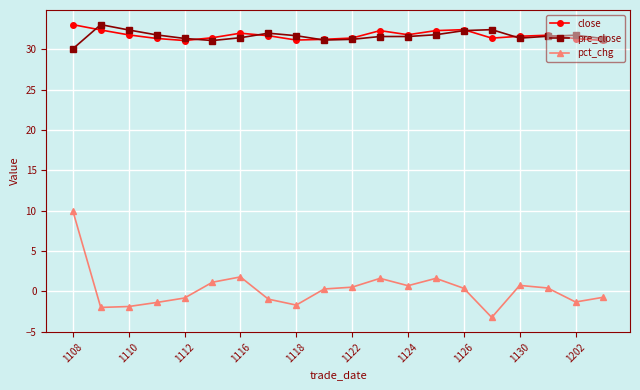

What is the average value of the pct_chg series?

0.3